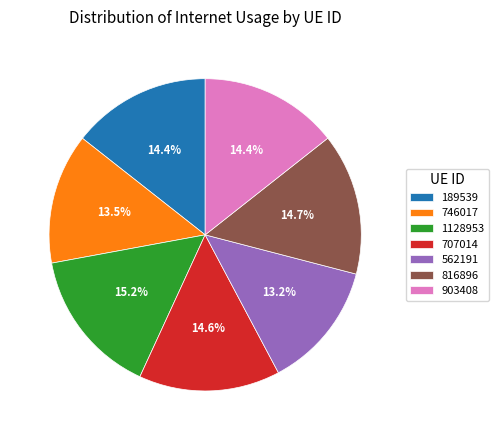

Which has a higher value, 1128953 or 816896?

1128953